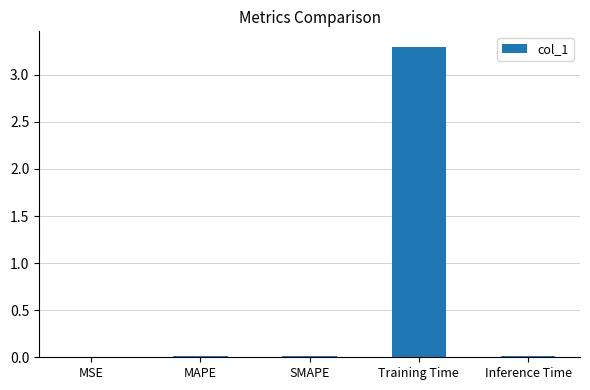

Count the number of categories in the chart.

5